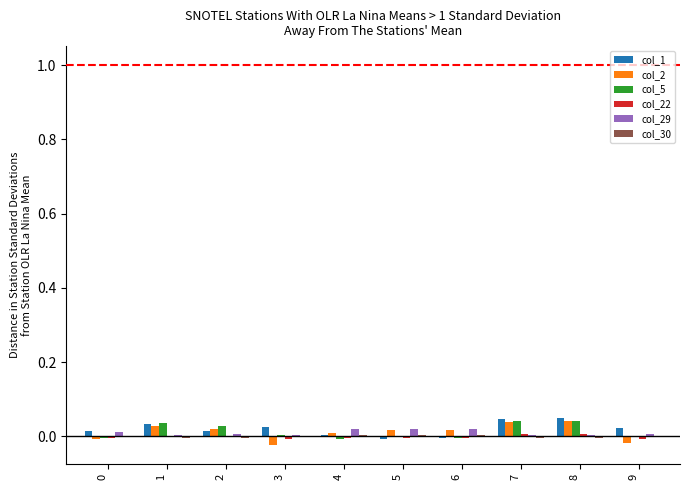

The value of col_29 at 8 is 0.0. True or false?

True